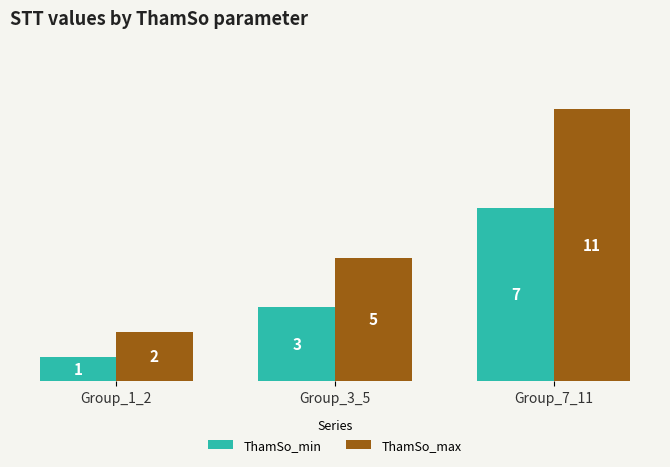

What is the smallest value displayed?

1